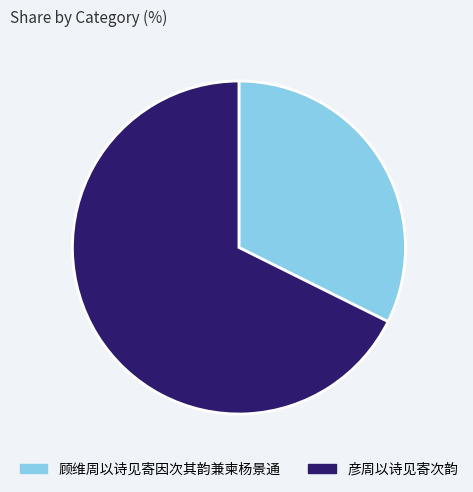

Which category has the biggest portion of the pie?

彦周以诗见寄次韵